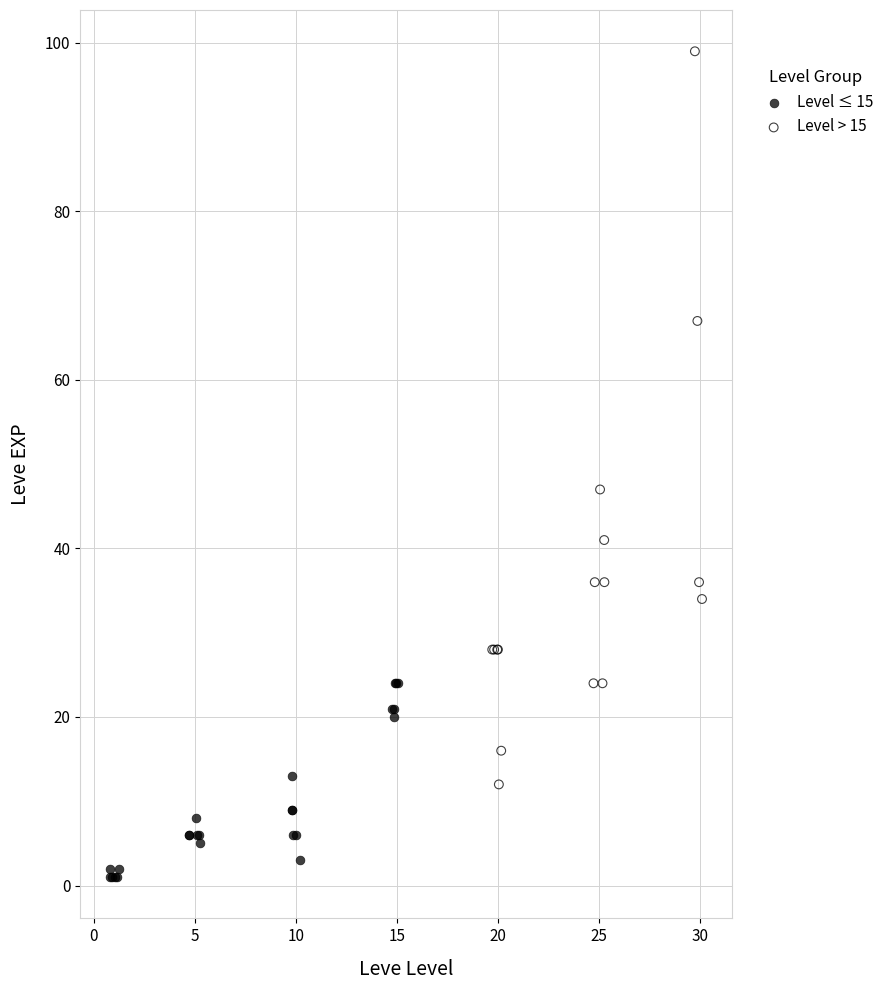

Which series contains the lowest Y value?

Level ≤ 15